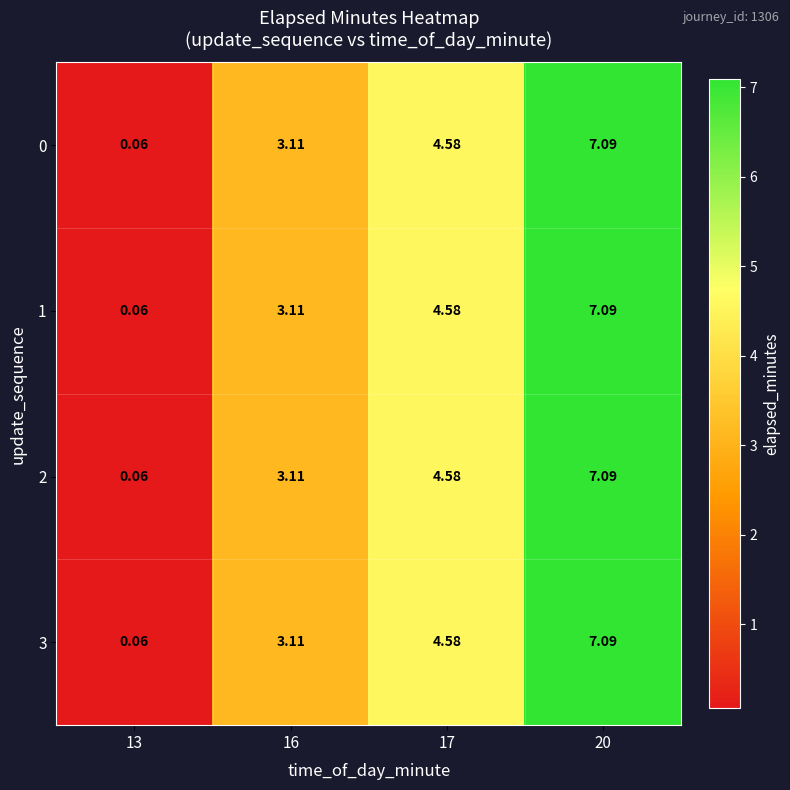

Is the value of 2 at 17 greater than the value of 3 at 16?

Yes